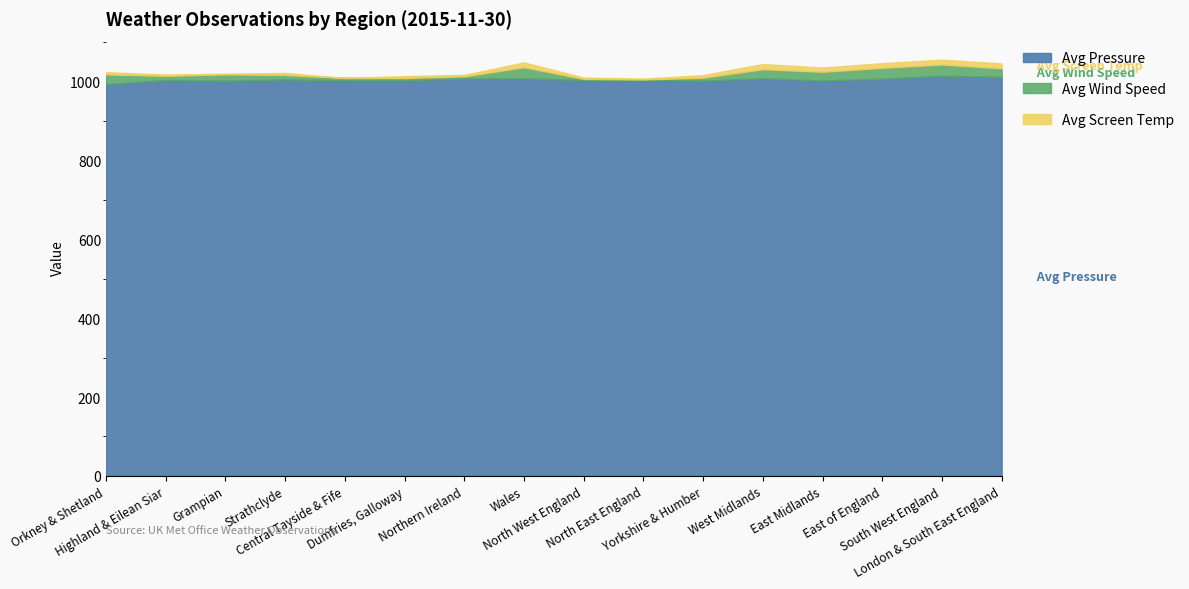

List the series in order of their peak value, highest first.

Avg Pressure, Avg Wind Speed, Avg Screen Temp